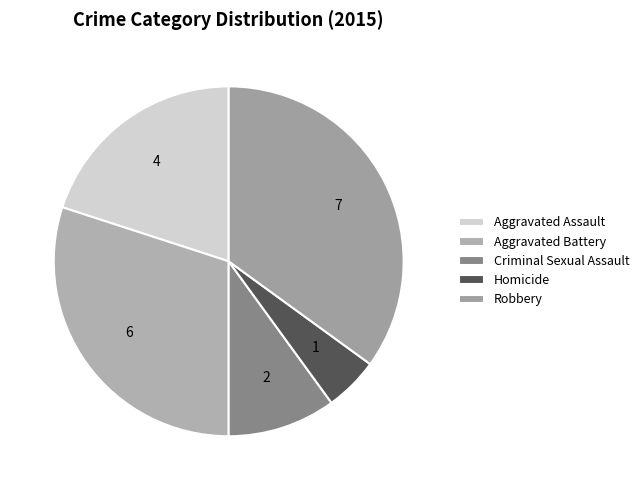

Which slice is the largest?

Robbery